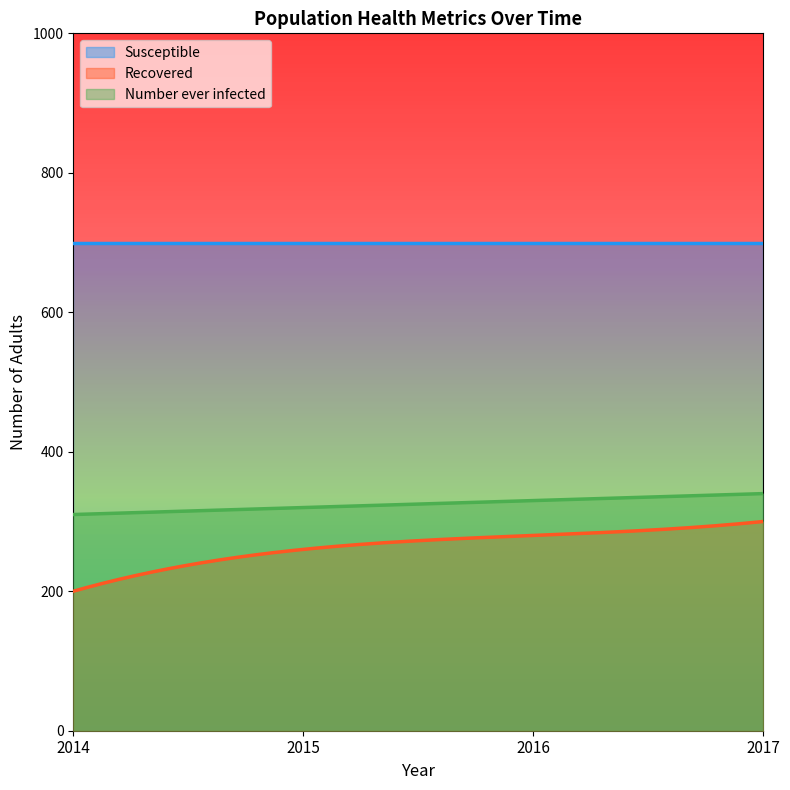

True or false: Recovered has more than 2 points higher than both neighbors.

False